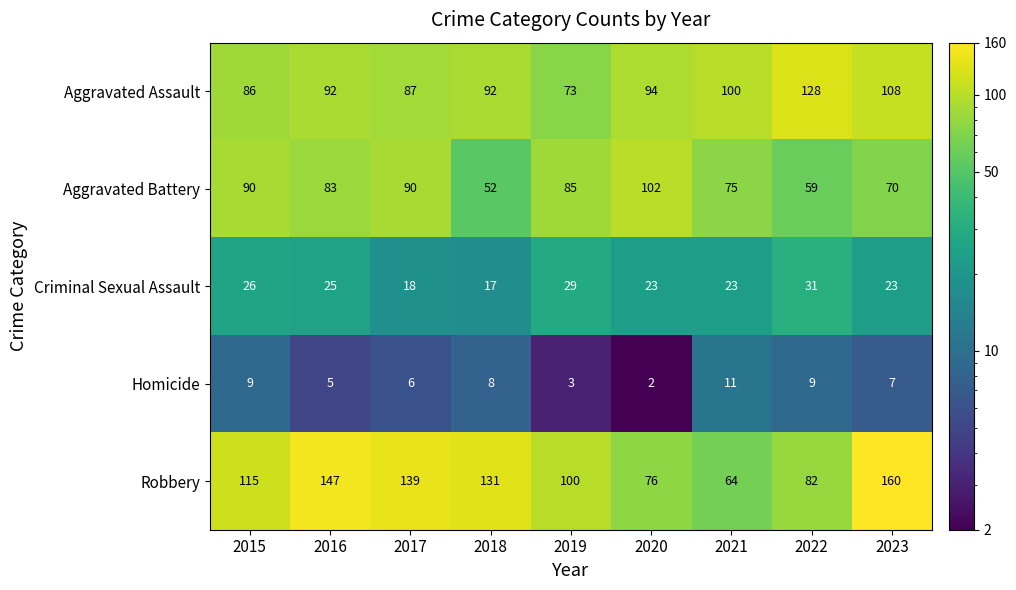

Which series has the widest spread of values?

Robbery